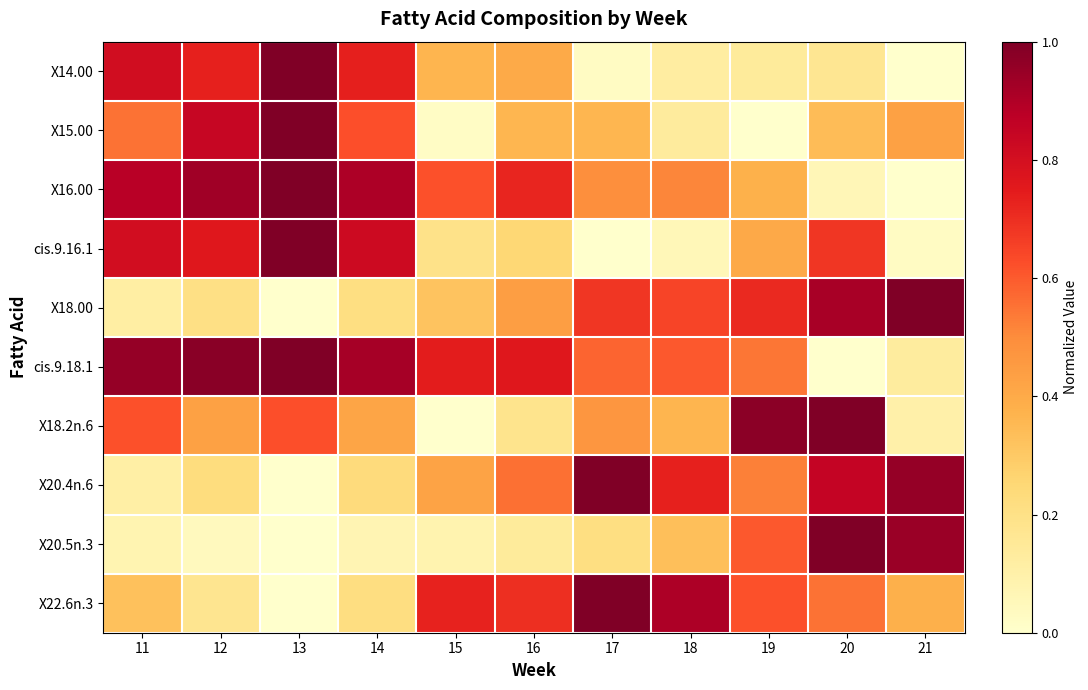

Reading left to right, list all the values displayed in this chart.

X14.00: 11=0.8	12=0.7	13=1.0	14=0.7	15=0.4	16=0.4	17=0.0	18=0.1	19=0.1	20=0.2	21=0.0
X15.00: 11=0.6	12=0.8	13=1.0	14=0.6	15=0.0	16=0.4	17=0.4	18=0.1	19=0.0	20=0.3	21=0.4
X16.00: 11=0.9	12=0.9	13=1.0	14=0.9	15=0.6	16=0.7	17=0.5	18=0.5	19=0.4	20=0.1	21=0.0
cis.9.16.1: 11=0.8	12=0.8	13=1.0	14=0.8	15=0.2	16=0.3	17=0.0	18=0.1	19=0.4	20=0.7	21=0.0
X18.00: 11=0.1	12=0.2	13=0.0	14=0.2	15=0.3	16=0.4	17=0.7	18=0.6	19=0.7	20=0.9	21=1.0
cis.9.18.1: 11=1.0	12=1.0	13=1.0	14=0.9	15=0.7	16=0.8	17=0.6	18=0.6	19=0.5	20=0.0	21=0.1
X18.2n.6: 11=0.6	12=0.4	13=0.6	14=0.4	15=0.0	16=0.2	17=0.5	18=0.4	19=1.0	20=1.0	21=0.1
X20.4n.6: 11=0.1	12=0.2	13=0.0	14=0.2	15=0.4	16=0.6	17=1.0	18=0.7	19=0.5	20=0.9	21=1.0
X20.5n.3: 11=0.1	12=0.0	13=0.0	14=0.1	15=0.1	16=0.1	17=0.2	18=0.3	19=0.6	20=1.0	21=0.9
X22.6n.3: 11=0.3	12=0.2	13=0.0	14=0.2	15=0.7	16=0.7	17=1.0	18=0.9	19=0.6	20=0.6	21=0.4